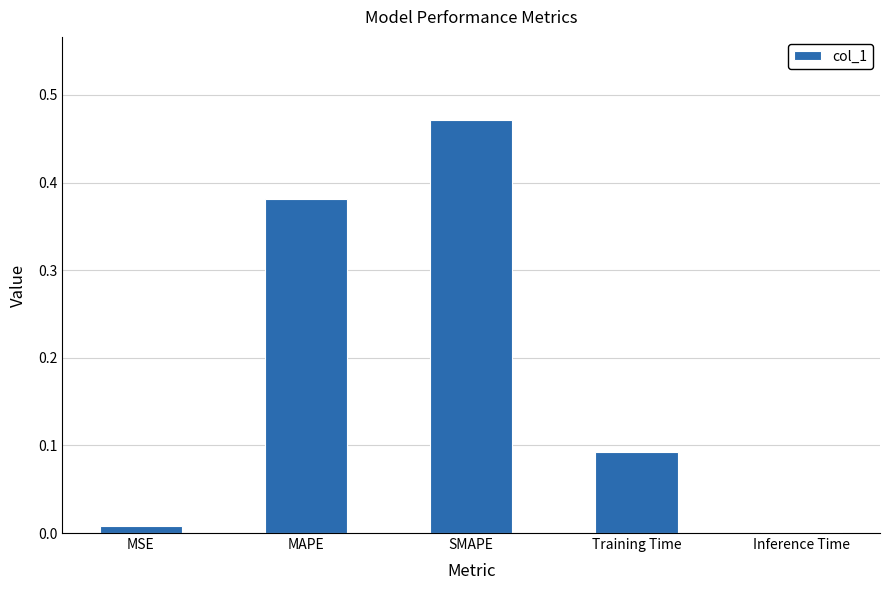

Which category has the highest value across all series?

SMAPE